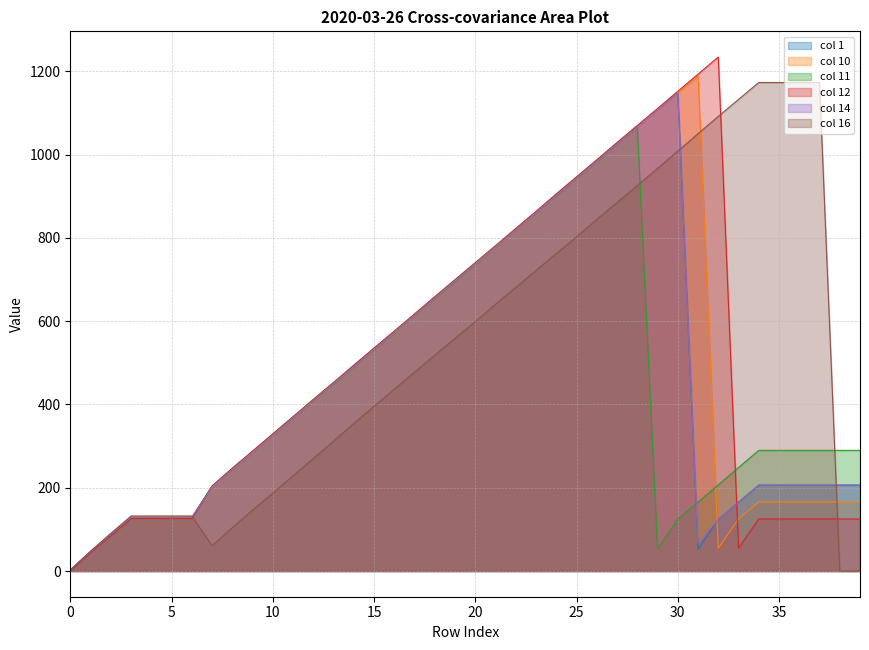

The 14 series shows 164.7 at 33. True or false?

True